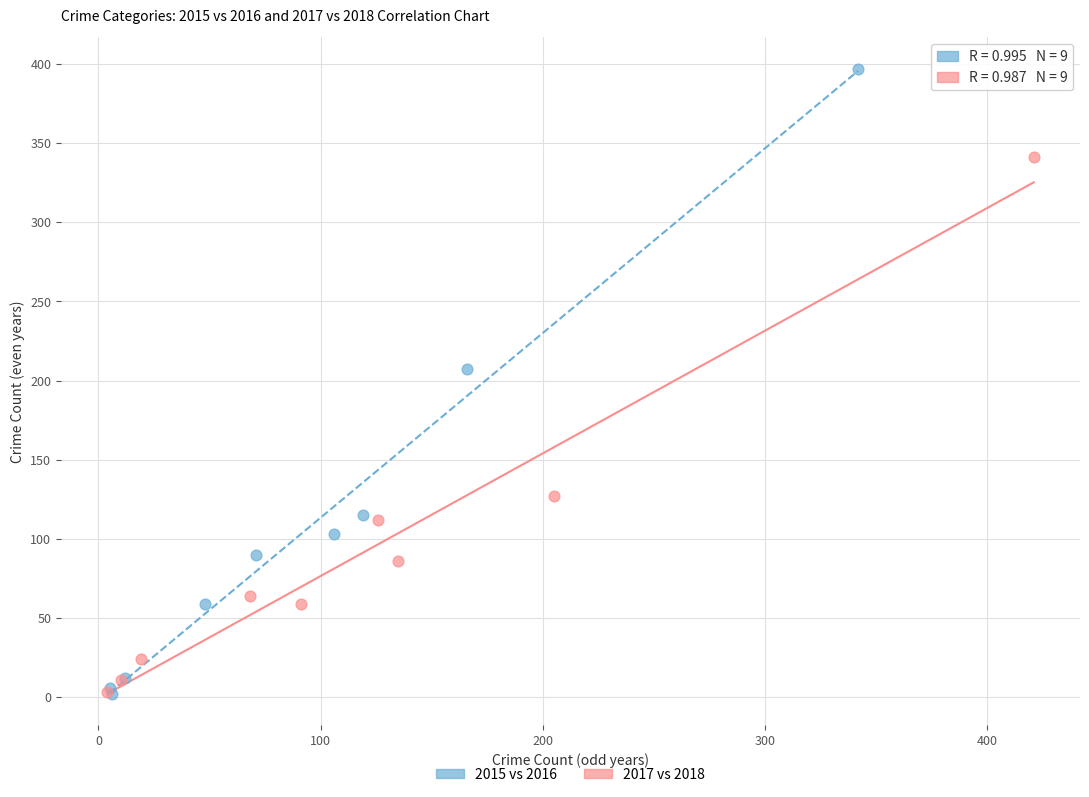

Which series has the widest spread of Y values?

2015 vs 2016